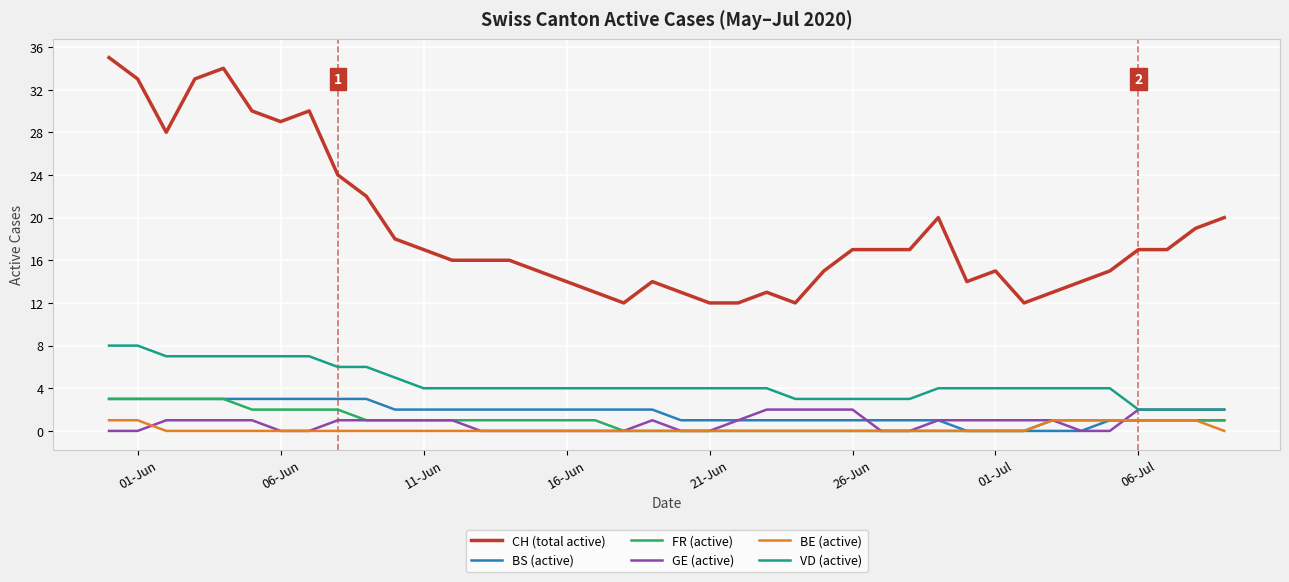

Which series has the largest total across all categories?

CH (total active)